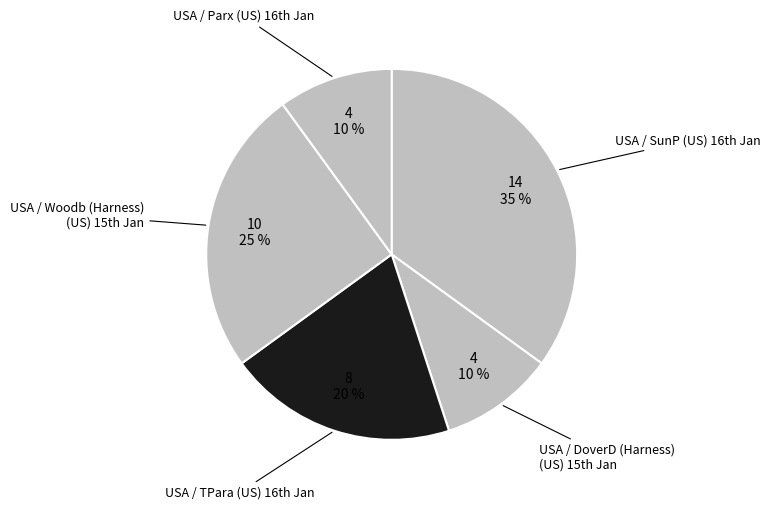

How many slices are in this pie chart?

5